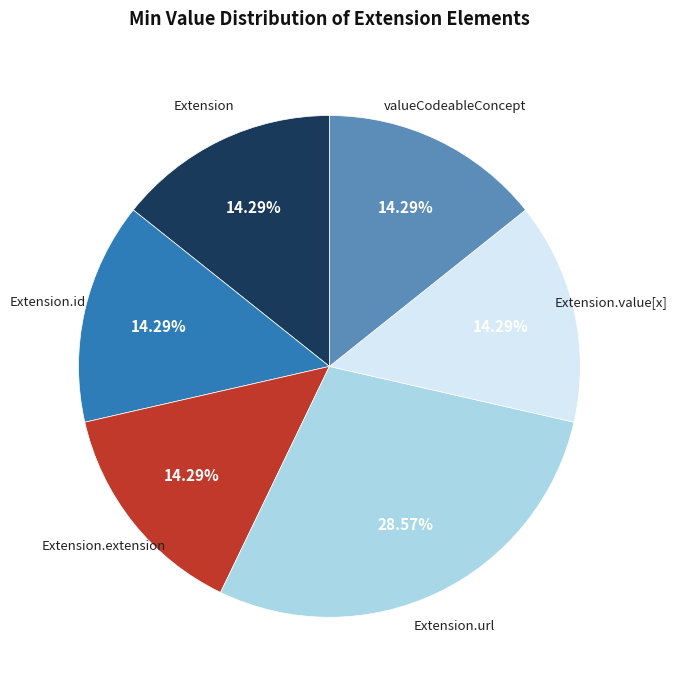

Is there a majority slice in this chart?

No